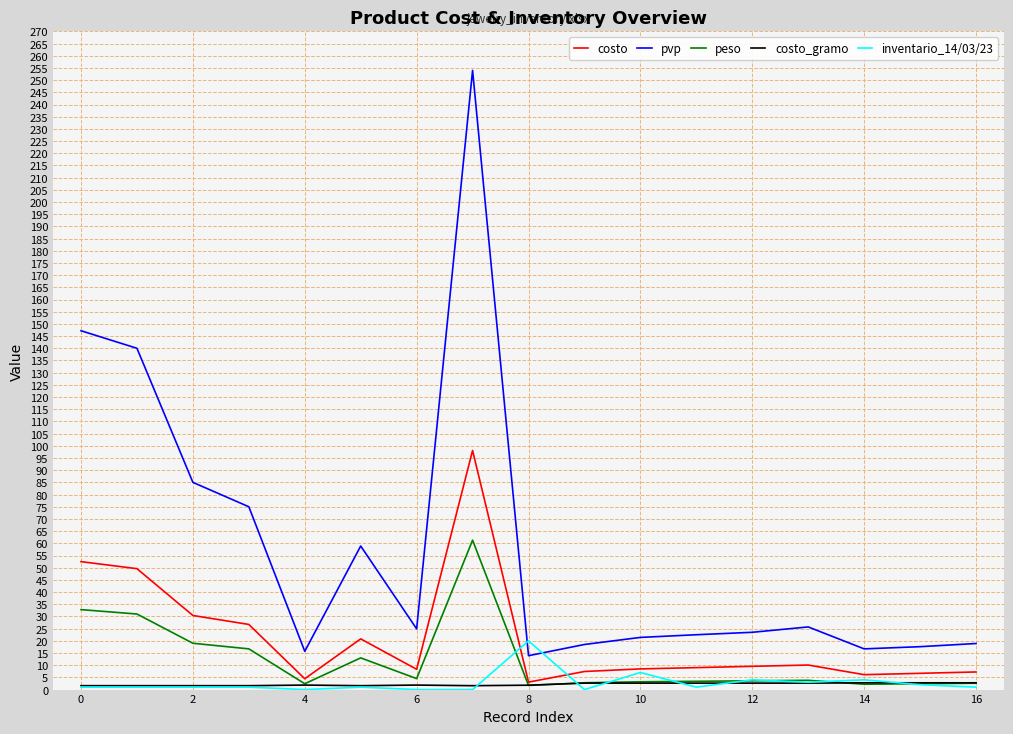

What is the greatest value displayed?

254.0